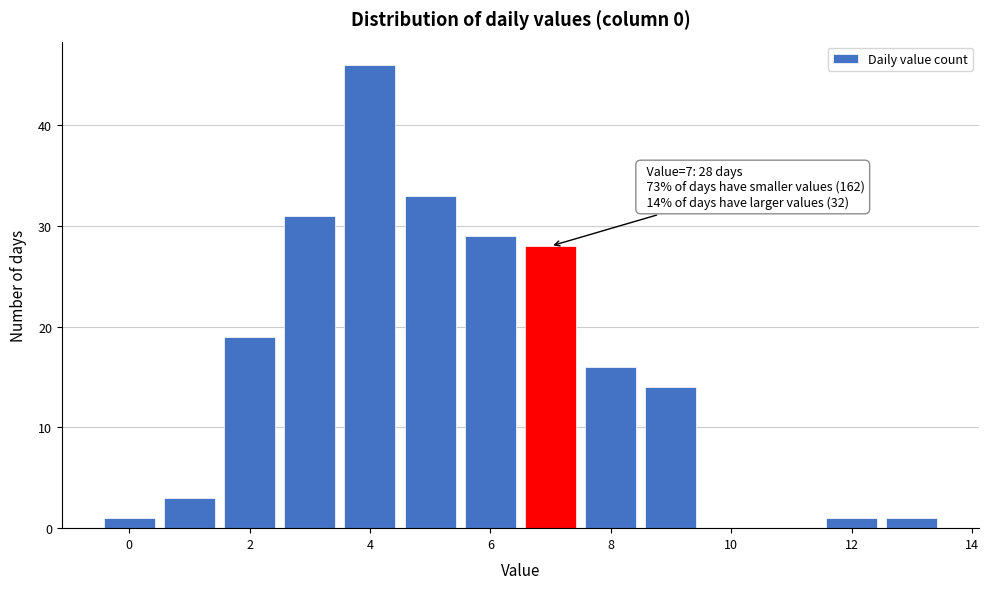

Over which range of the x-axis is the bar tallest?

3.5 to 4.5